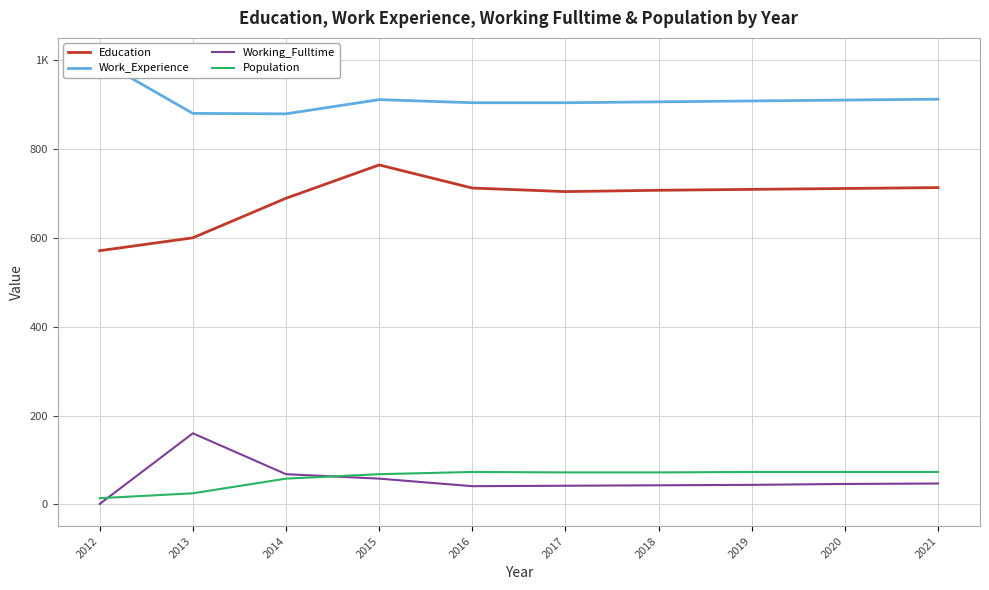

Reading left to right, extract all data points from this chart.

Education: 2012=571	2013=600	2014=689	2015=764	2016=712	2017=704	2018=707	2019=709	2020=711	2021=713
Work_Experience: 2012=1000	2013=880	2014=879	2015=911	2016=904	2017=904	2018=906	2019=908	2020=910	2021=912
Working_Fulltime: 2012=1	2013=160	2014=68	2015=58	2016=41	2017=42	2018=43	2019=44	2020=46	2021=47
Population: 2012=14	2013=25	2014=58	2015=68	2016=73	2017=72	2018=72	2019=73	2020=73	2021=73